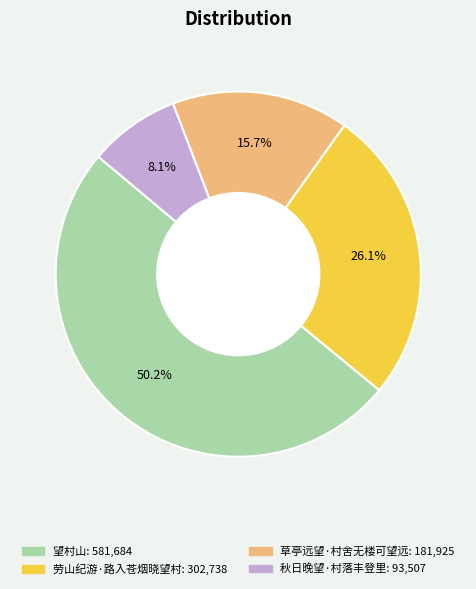

What is the total percentage of 秋日晚望·村落丰登里 and 劳山纪游·路入苍烟晓望村?

34.2%